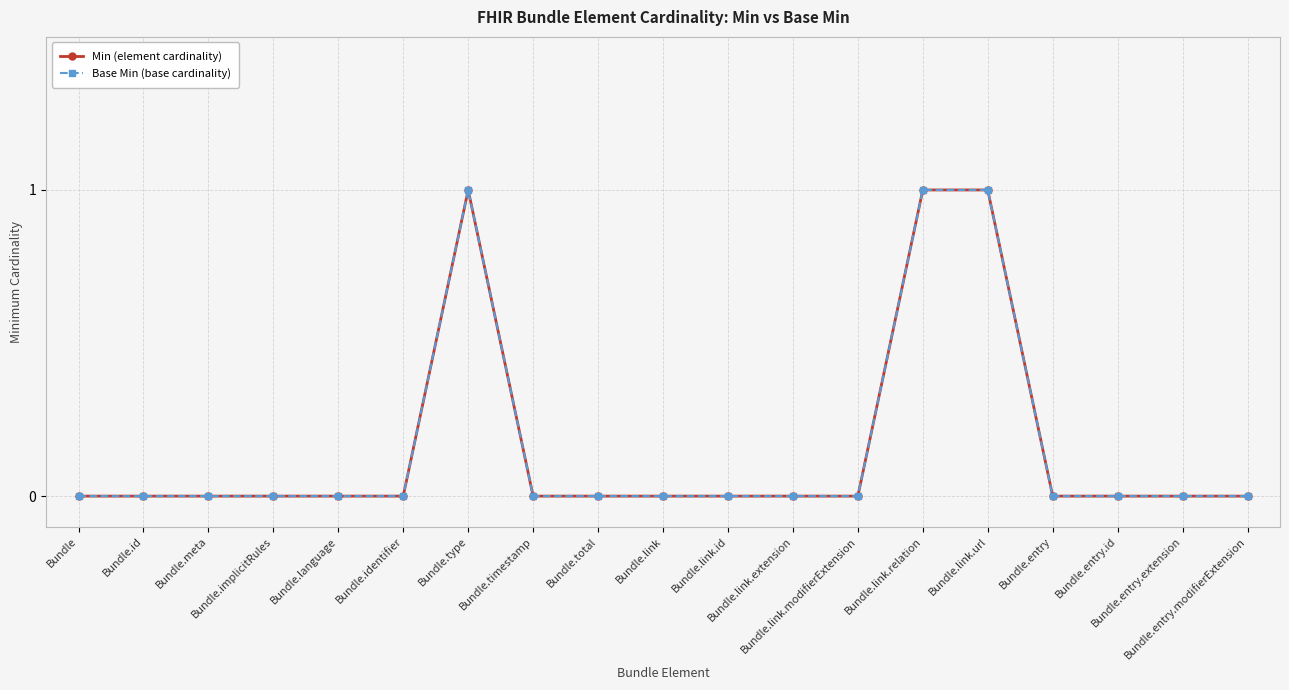

Does the chart have visible grid lines?

Yes